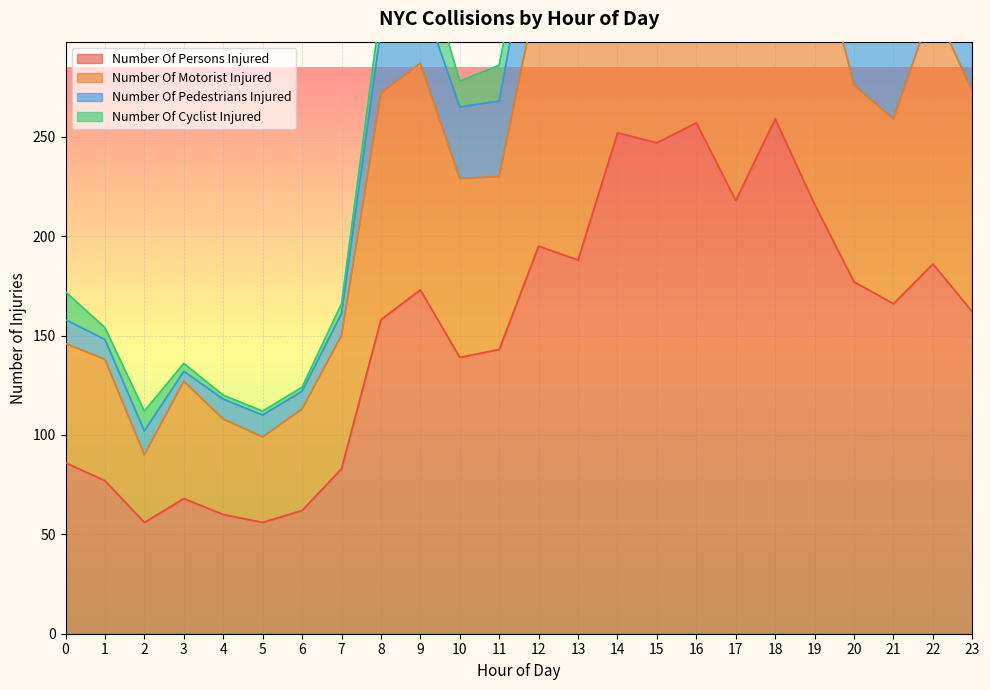

At which label is number_of_persons_injured closest to 157?

8